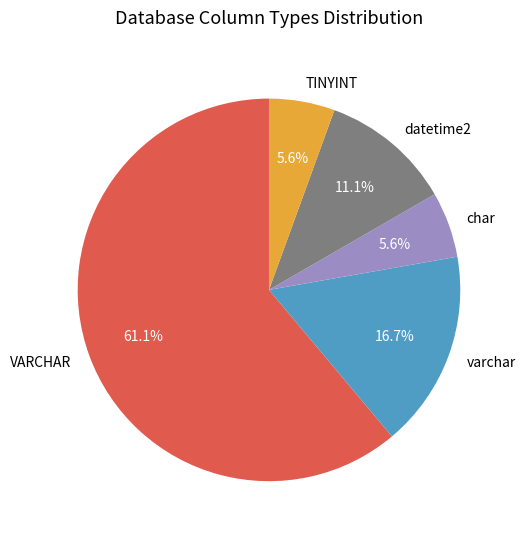

Is there a majority slice in this chart?

Yes